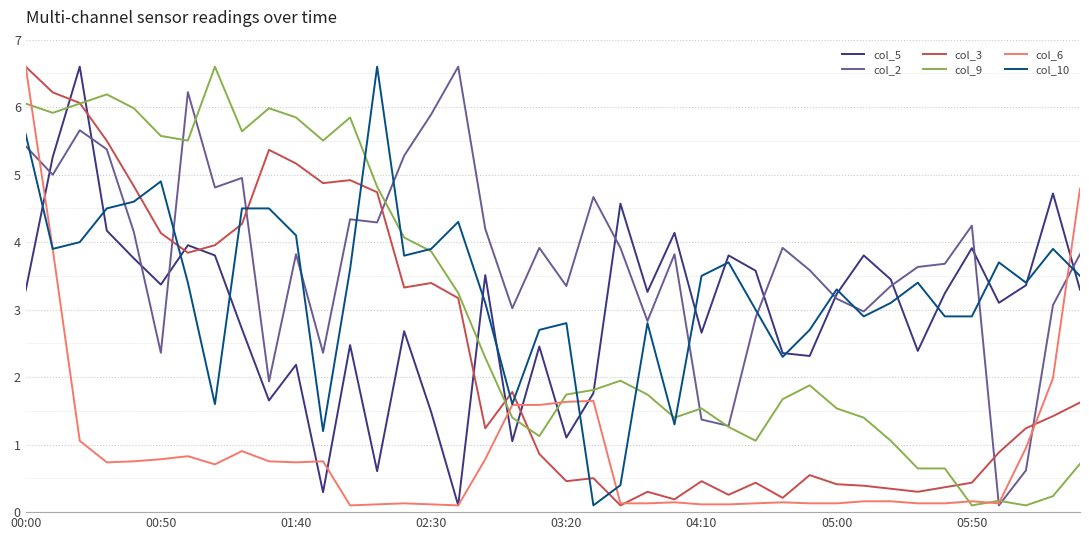

What is the greatest value displayed?

6.6